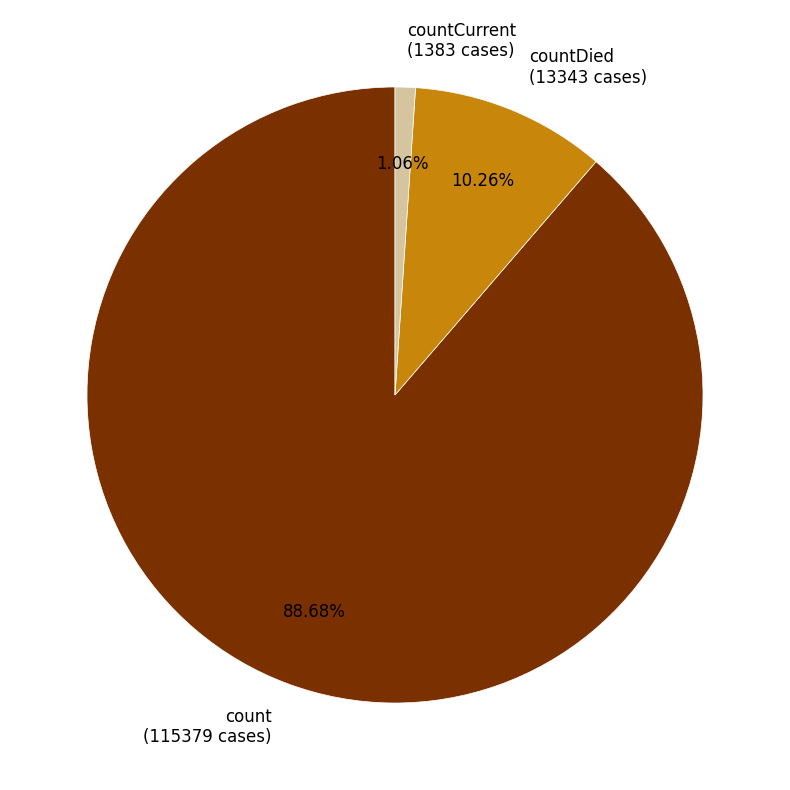

Is countCurrent (1383 cases) the majority of the pie?

No